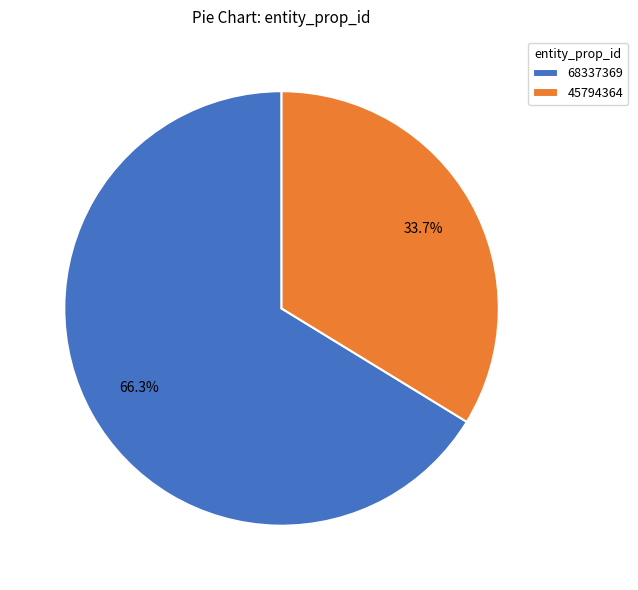

Rank the categories by value from highest to lowest.

68337369, 45794364